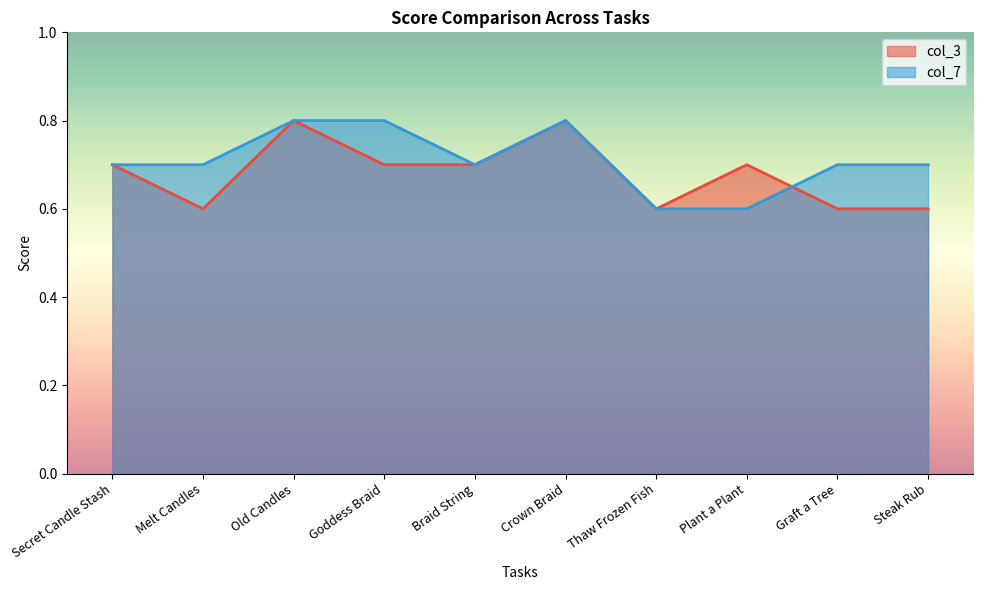

What is the lowest value of the col_7 series?

0.6